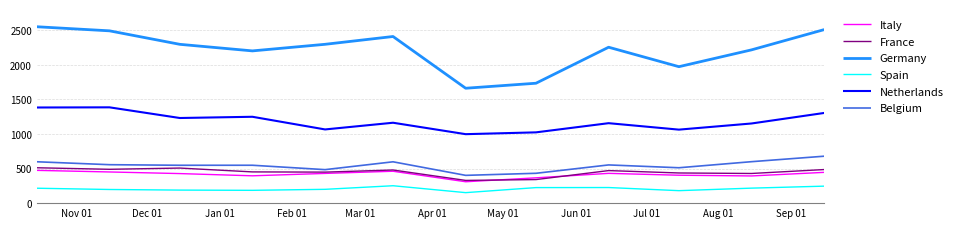

What is the smallest value displayed?

151.8